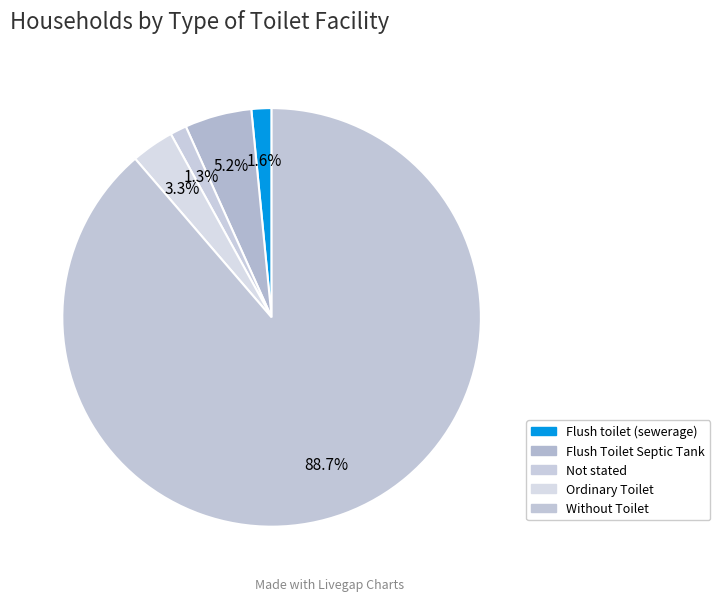

To the nearest percent, what is the average slice percentage?

20%